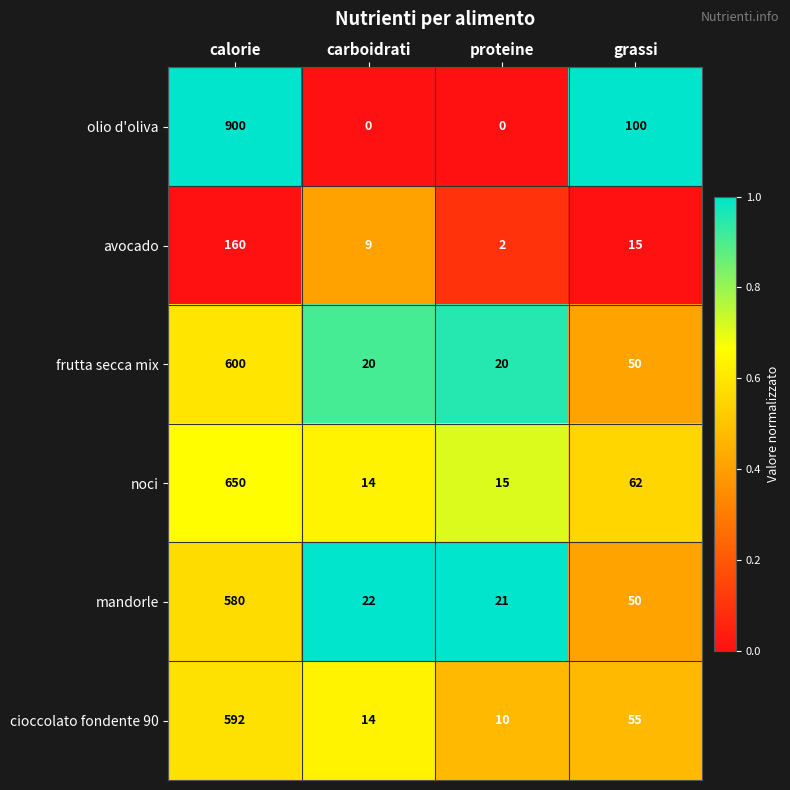

Reading left to right, what are all the values shown in this chart?

olio d'oliva: calorie=900	carboidrati=0	proteine=0	grassi=100
avocado: calorie=160	carboidrati=9	proteine=2	grassi=15
frutta secca mix: calorie=600	carboidrati=20	proteine=20	grassi=50
noci: calorie=650	carboidrati=14	proteine=15	grassi=62
mandorle: calorie=580	carboidrati=22	proteine=21	grassi=50
cioccolato fondente 90: calorie=592	carboidrati=14	proteine=10	grassi=55